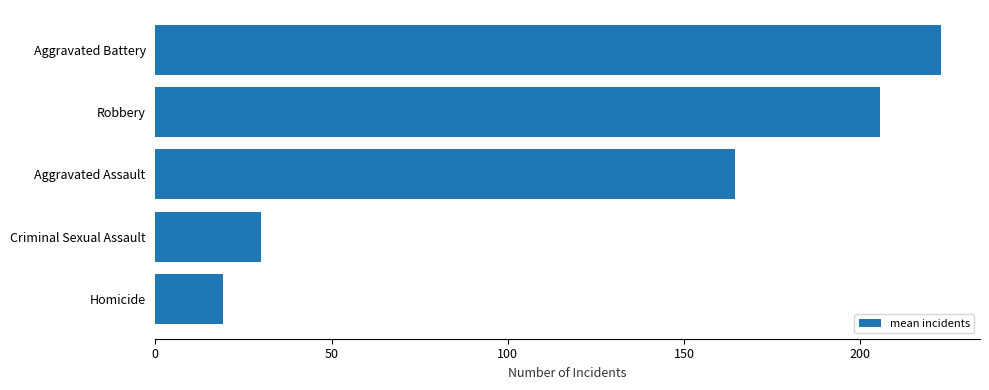

What is the difference between the maximum and minimum values?

203.6